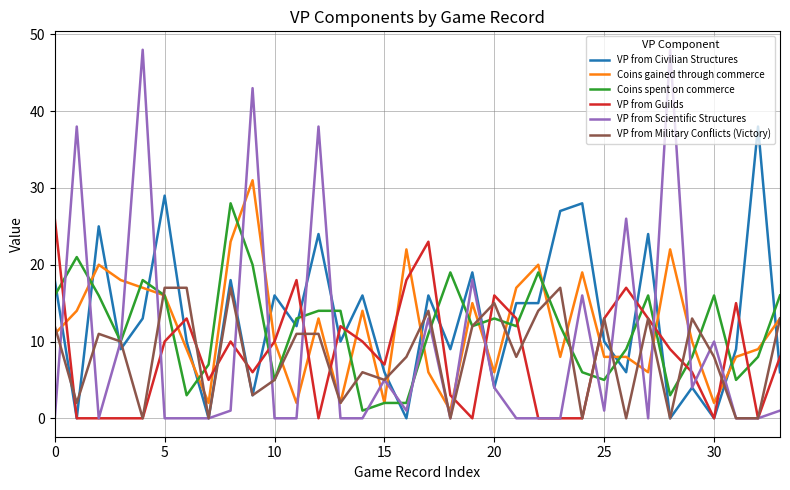

What is the maximum value shown in the chart?

48